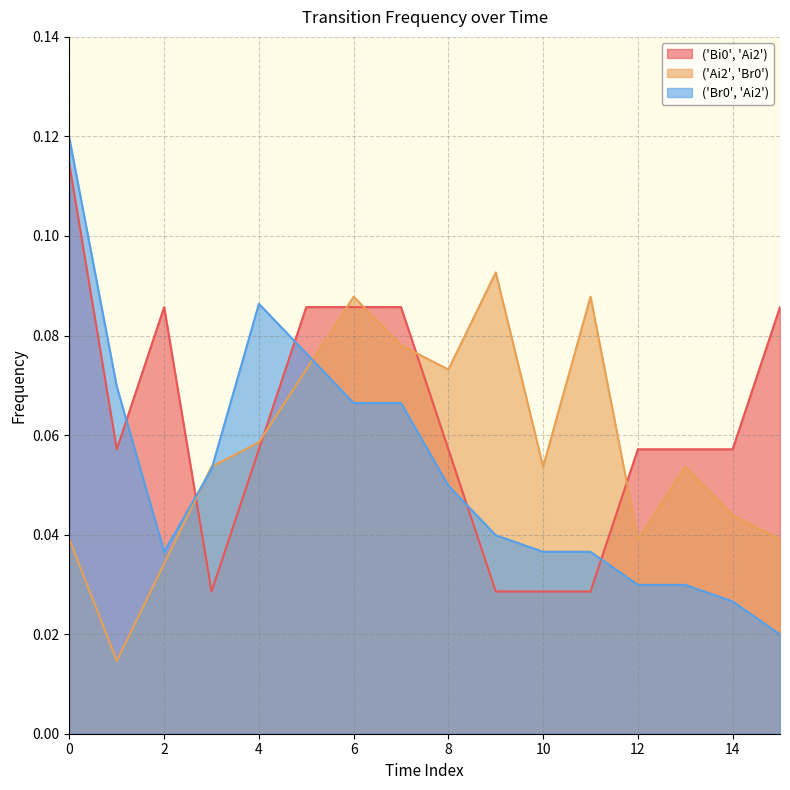

Reading left to right, extract all data points from this chart.

('Bi0', 'Ai2'): 0.1	0.1	0.1	0.0	0.1	0.1	0.1	0.1	0.1	0.0	0.0	0.0	0.1	0.1	0.1	0.1
('Ai2', 'Br0'): 0.0	0.0	0.0	0.1	0.1	0.1	0.1	0.1	0.1	0.1	0.1	0.1	0.0	0.1	0.0	0.0
('Br0', 'Ai2'): 0.1	0.1	0.0	0.1	0.1	0.1	0.1	0.1	0.0	0.0	0.0	0.0	0.0	0.0	0.0	0.0